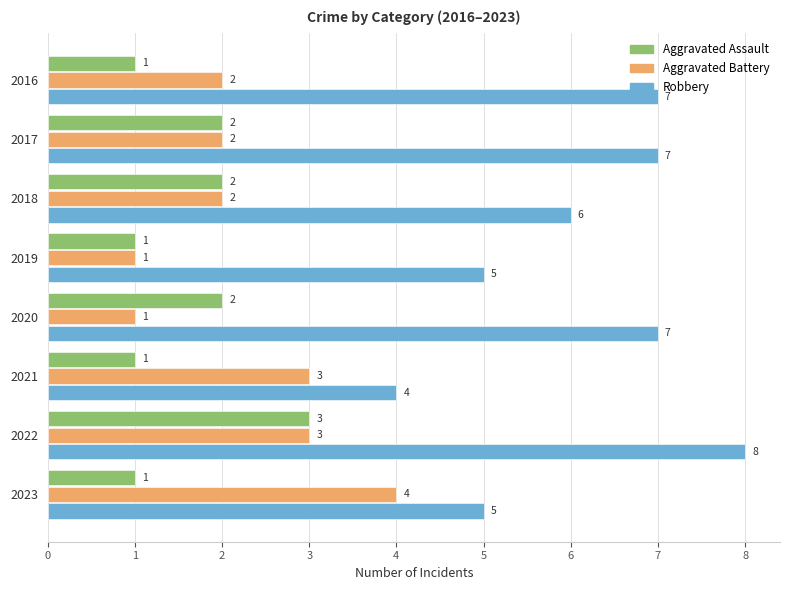

What are all the series names shown in the legend?

Aggravated Assault, Aggravated Battery, Robbery